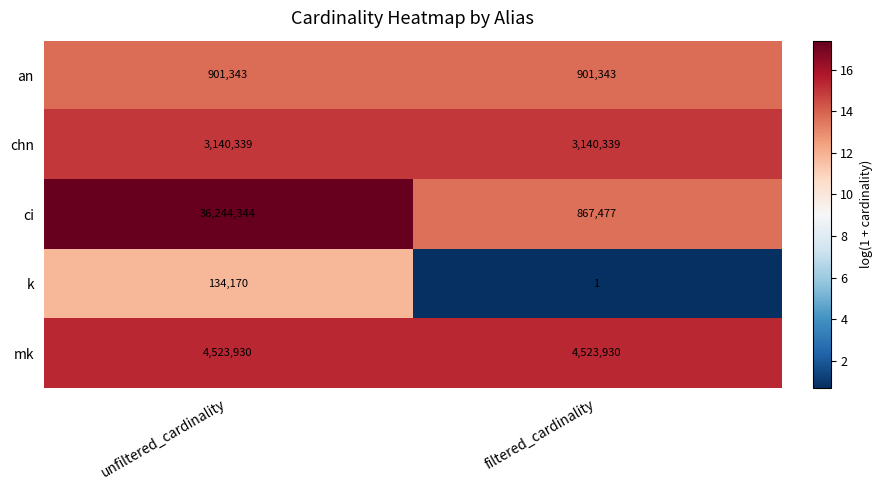

The value of chn at unfiltered_cardinality is 3140339. True or false?

True